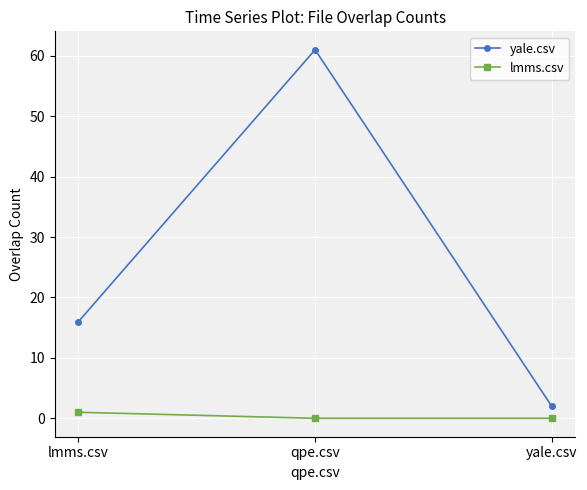

How many values in the yale.csv series are below 16?

1